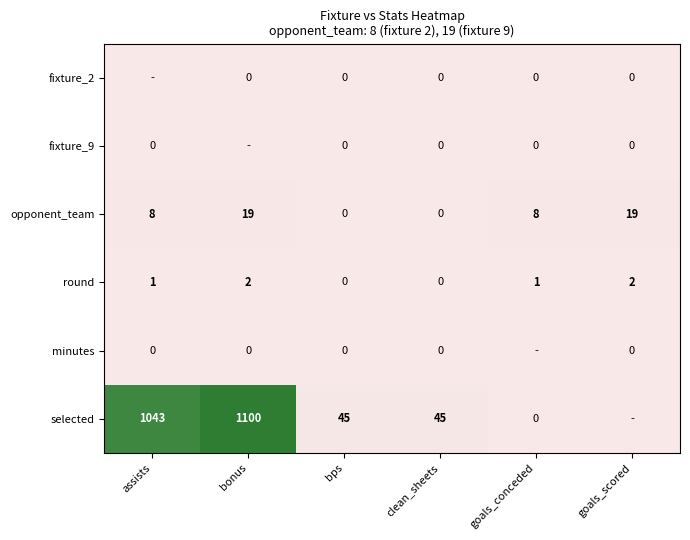

Is it true that opponent_team equals 0 at bps?

True